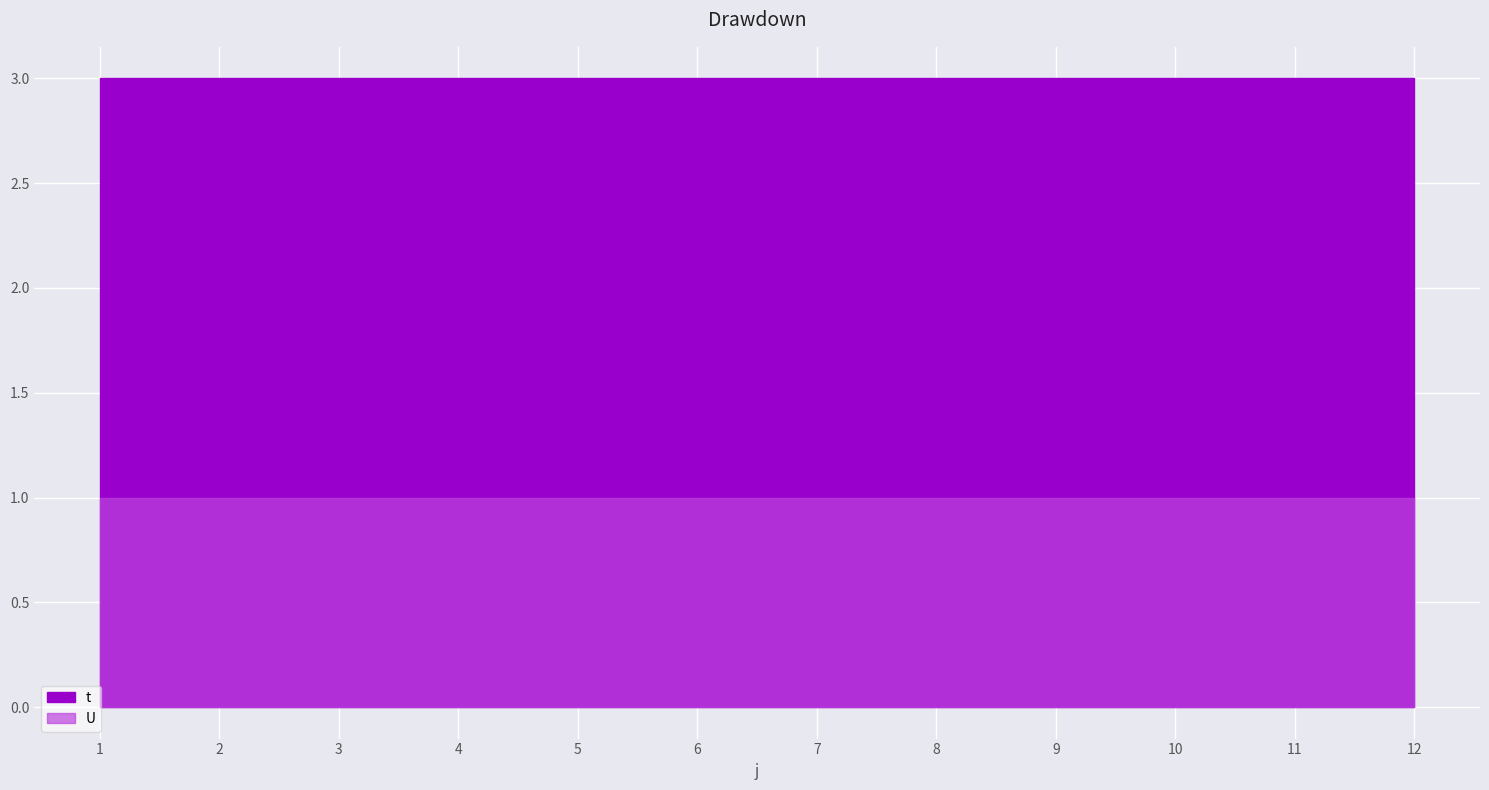

What is the value of the t point at the 1st from the left?

3